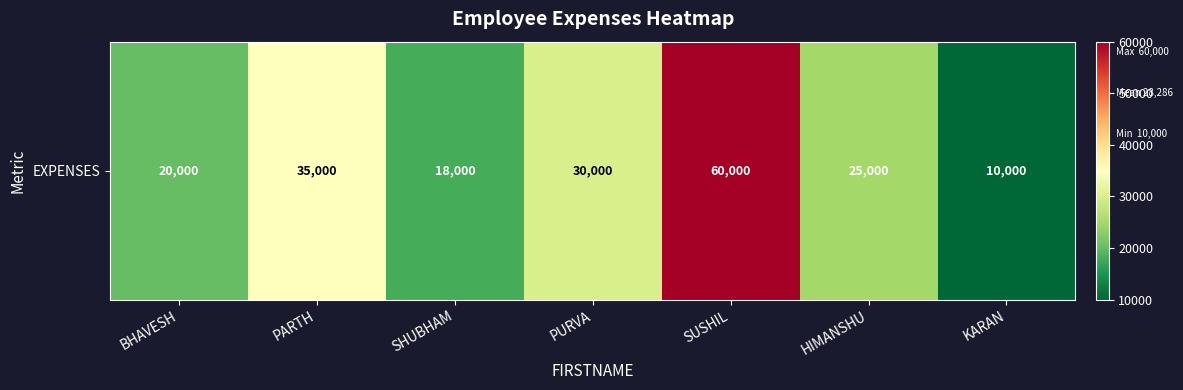

What is the sum of the values at PARTH and KARAN?

45000